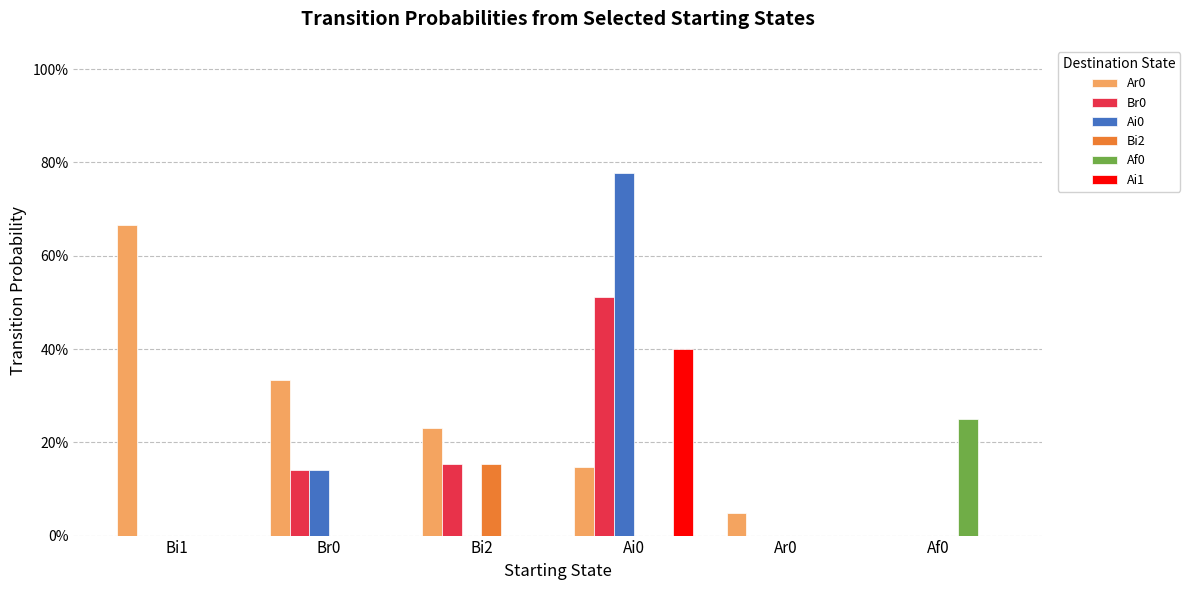

What is the label of the 6th bar from the right?

Bi1